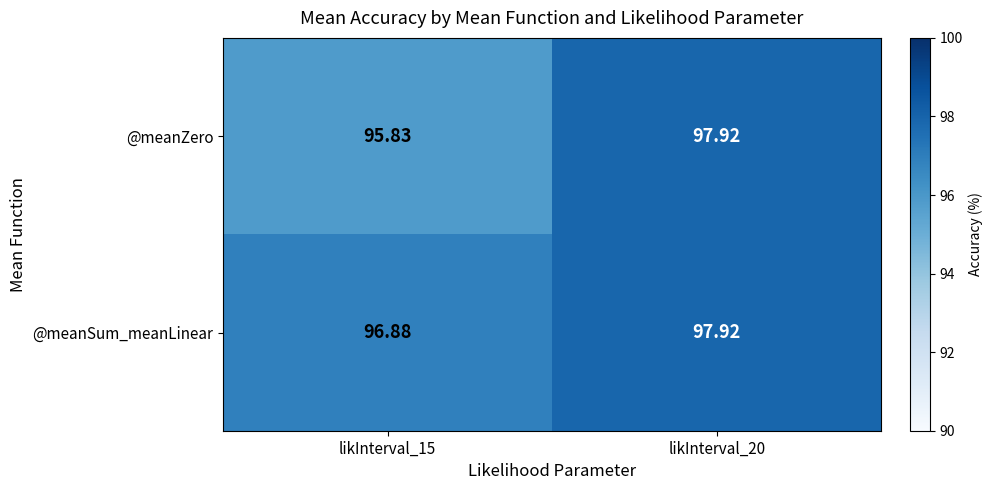

List the series in order of their overall mean, lowest first.

@meanZero, @meanSum_meanLinear